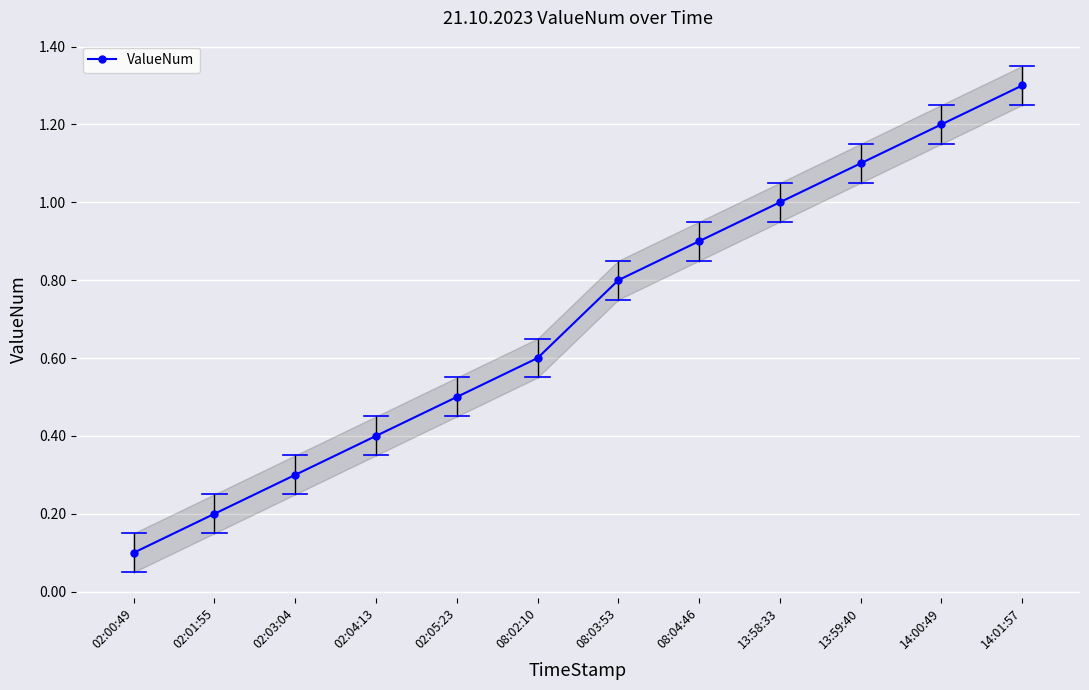

Rank the categories by value from highest to lowest.

14:01:57, 14:00:49, 13:59:40, 13:58:33, 08:04:46, 08:03:53, 08:02:10, 02:05:23, 02:04:13, 02:03:04, 02:01:55, 02:00:49